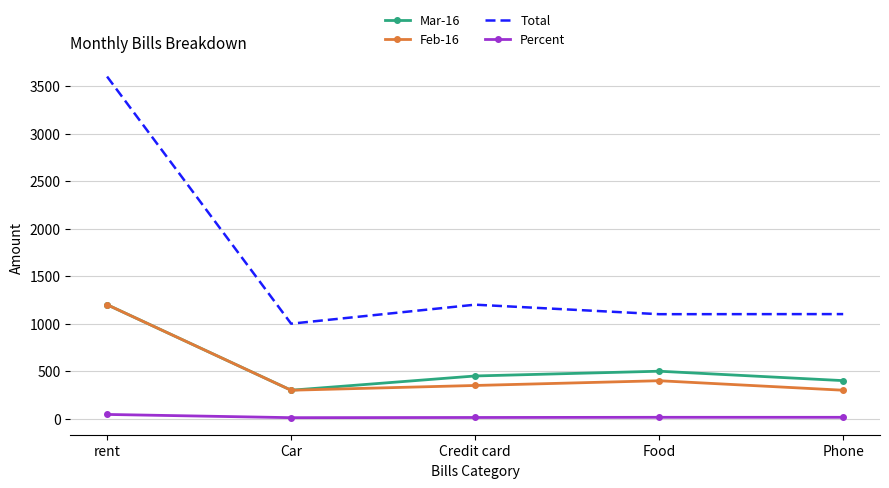

Which series has the largest range (max minus min)?

Total